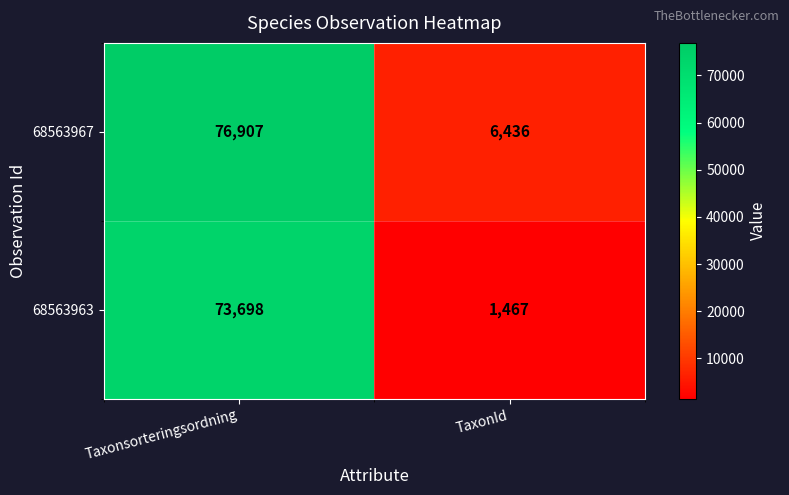

What is the total value across all series at TaxonId?

7903